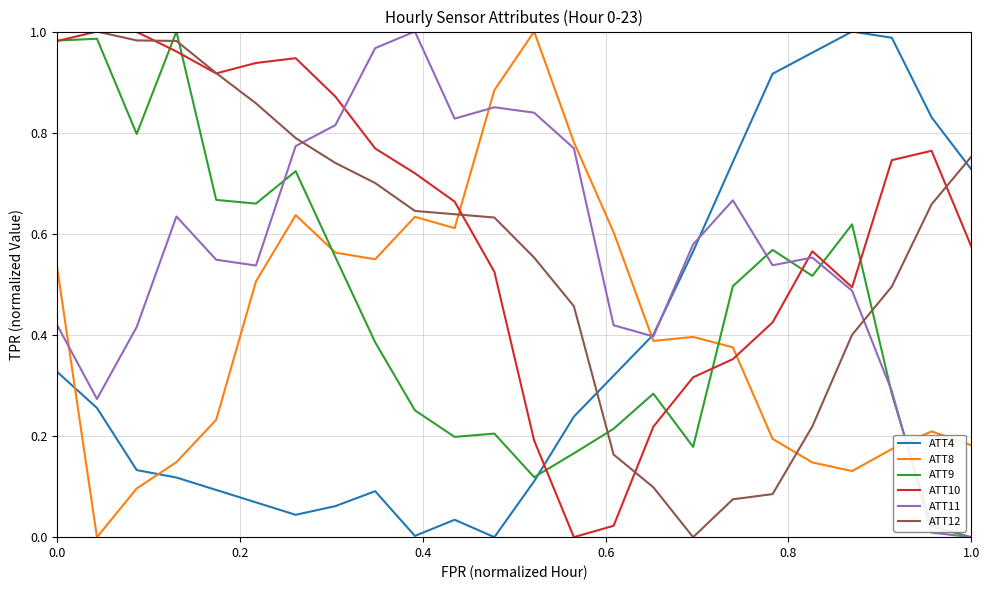

How many times do ATT4 and ATT9 cross each other?

1